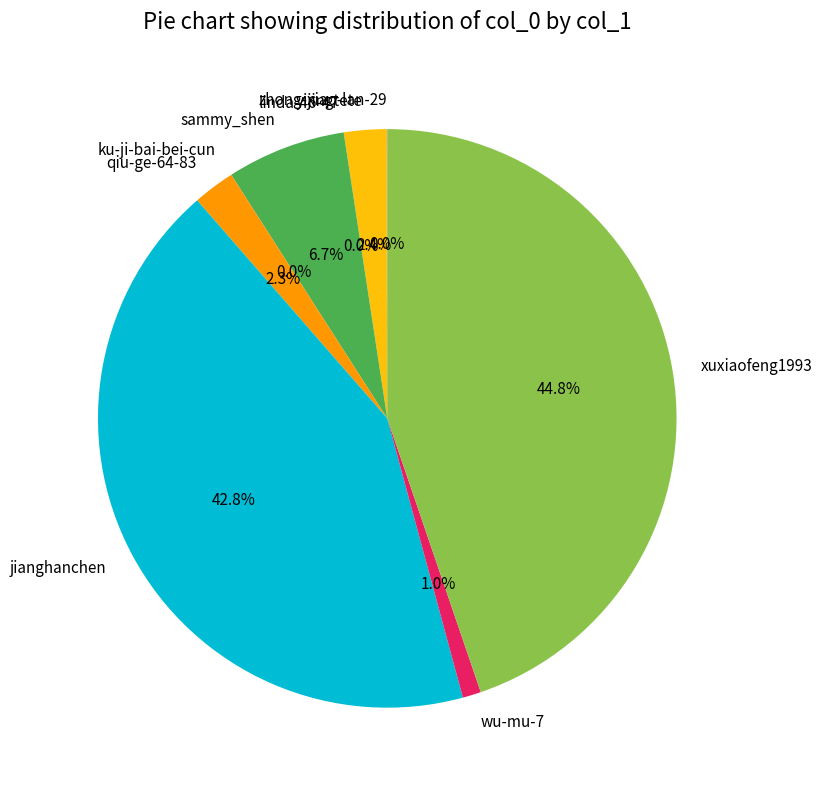

The wu-mu-7 slice represents 11% of the pie. True or false?

False